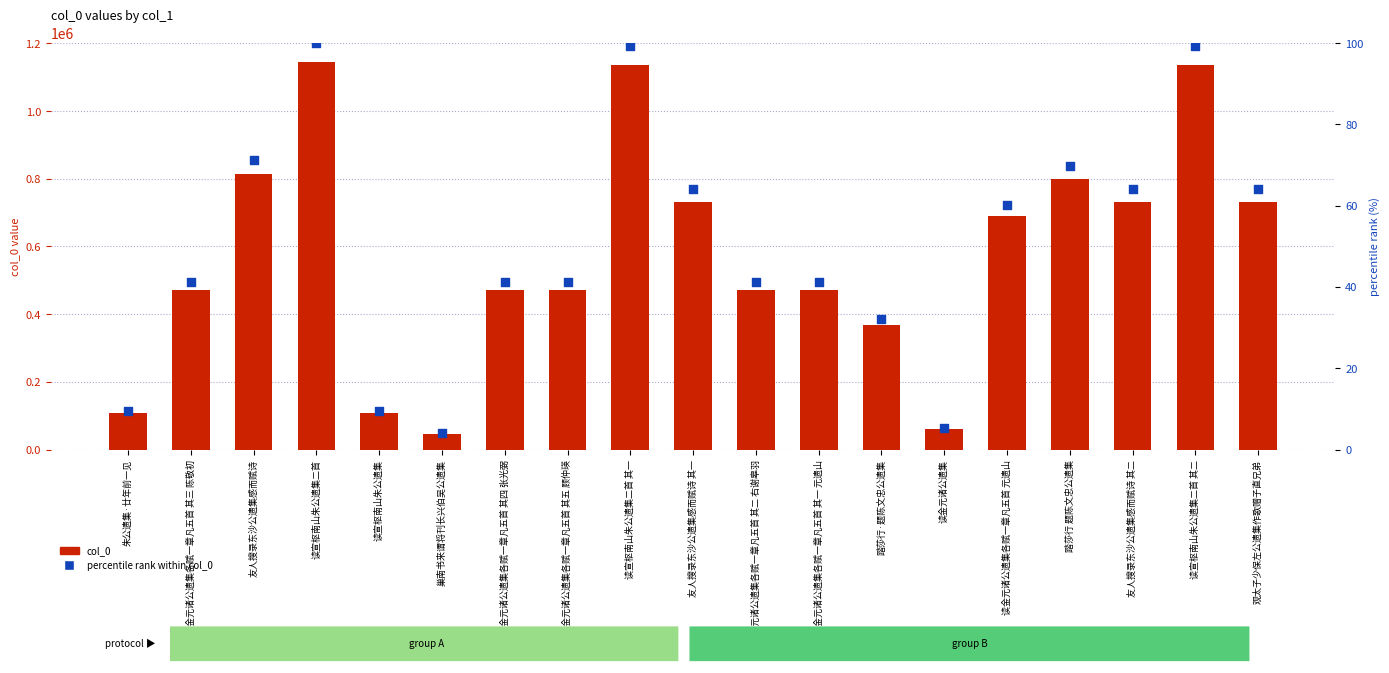

Which series contains the lowest Y value?

percentile rank within col_0